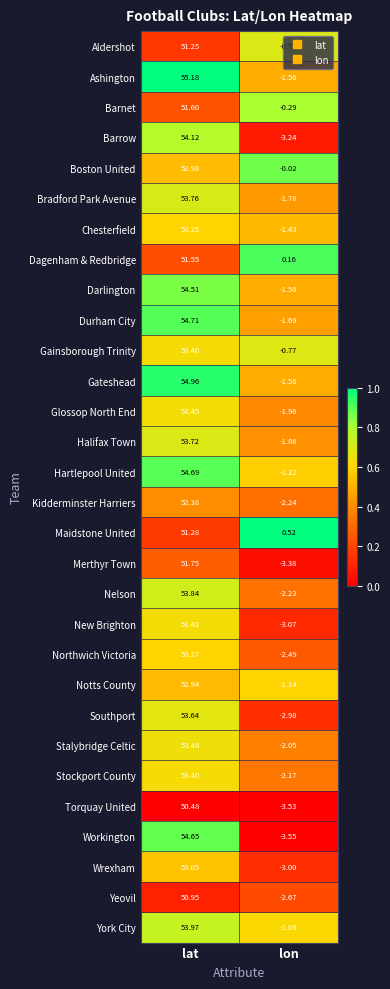

Which series changed the most between lat and lon?

Workington